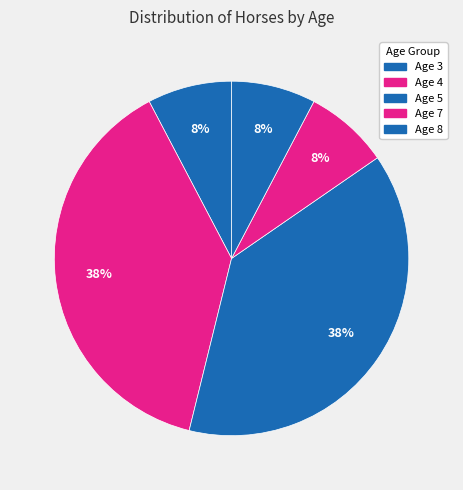

Rank the categories by value from highest to lowest.

Age 4, Age 5, Age 3, Age 7, Age 8